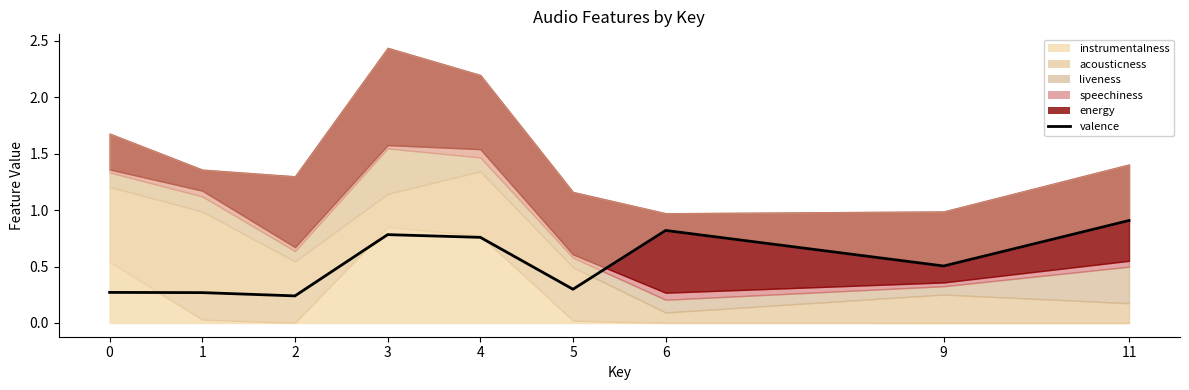

Reading right to left, transcribe all the data shown in this chart.

11=0.9	9=0.5	6=0.8	5=0.3	4=0.8	3=0.8	2=0.2	1=0.3	0=0.3